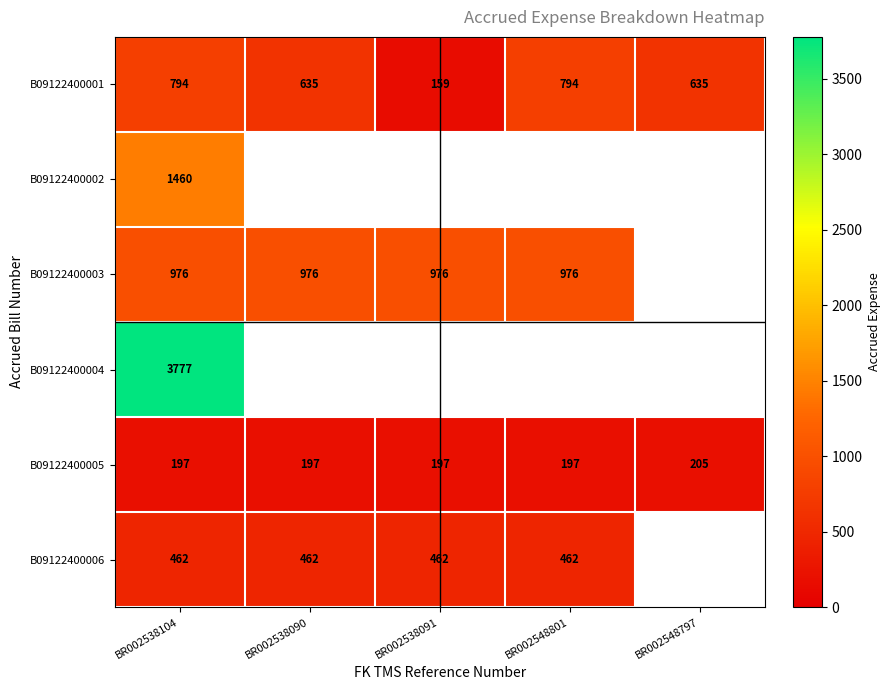

Where does the B09122400001 series first go above 635?

BR002538104